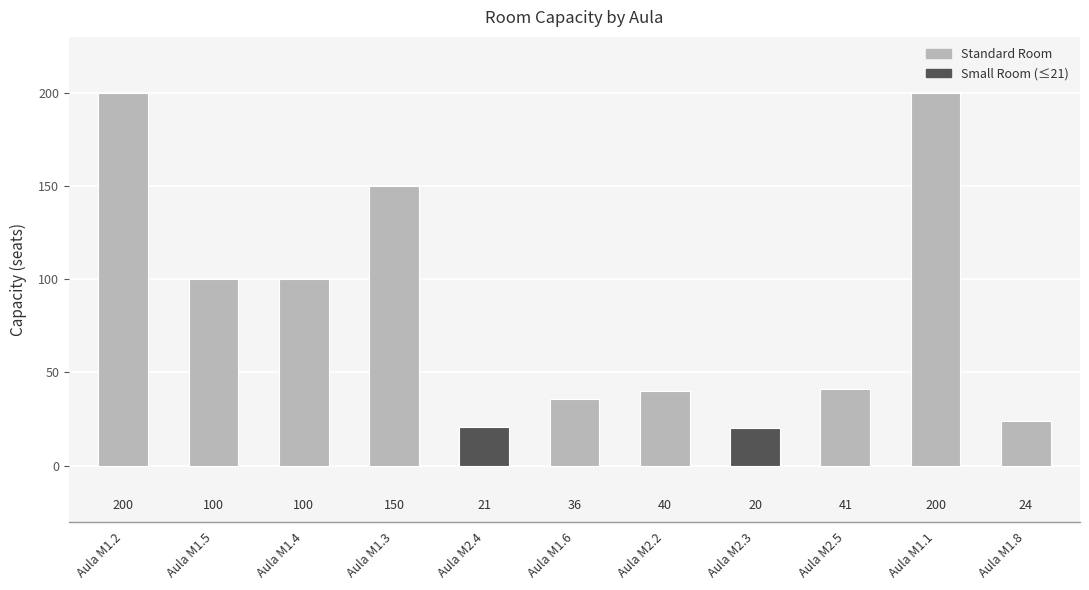

Reading right to left, what are all the values shown in this chart?

Aula M1.8=24	Aula M1.1=200	Aula M2.5=41	Aula M2.3=20	Aula M2.2=40	Aula M1.6=36	Aula M2.4=21	Aula M1.3=150	Aula M1.4=100	Aula M1.5=100	Aula M1.2=200